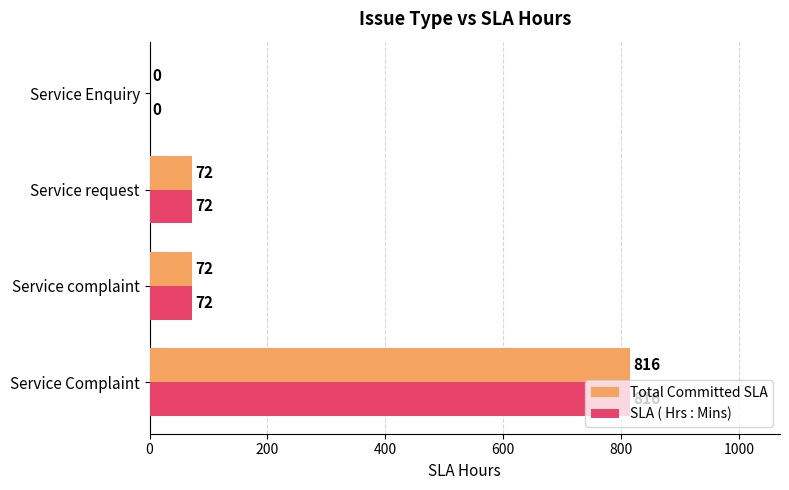

At which category does the chart reach its peak across all series?

Service Complaint